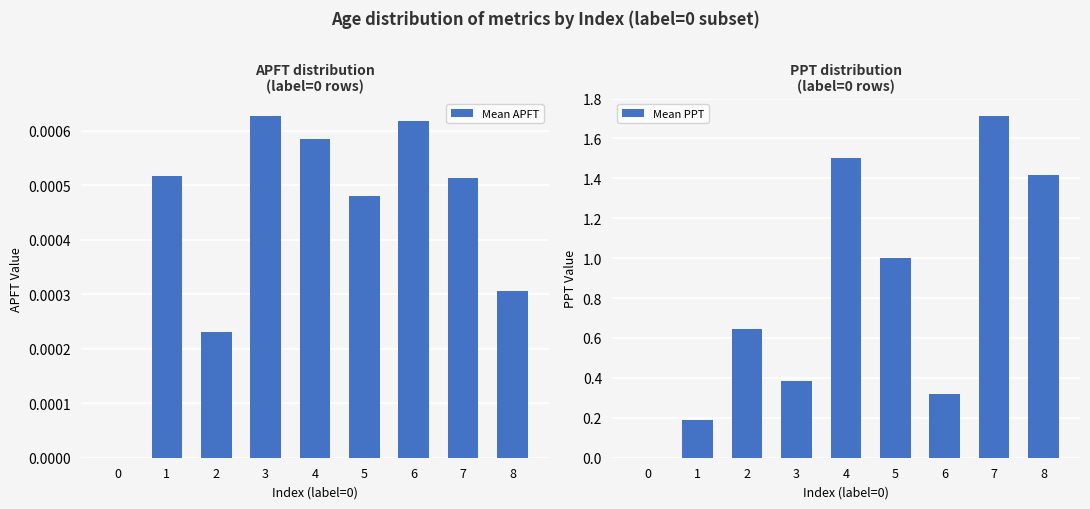

How many groups of bars are there?

9